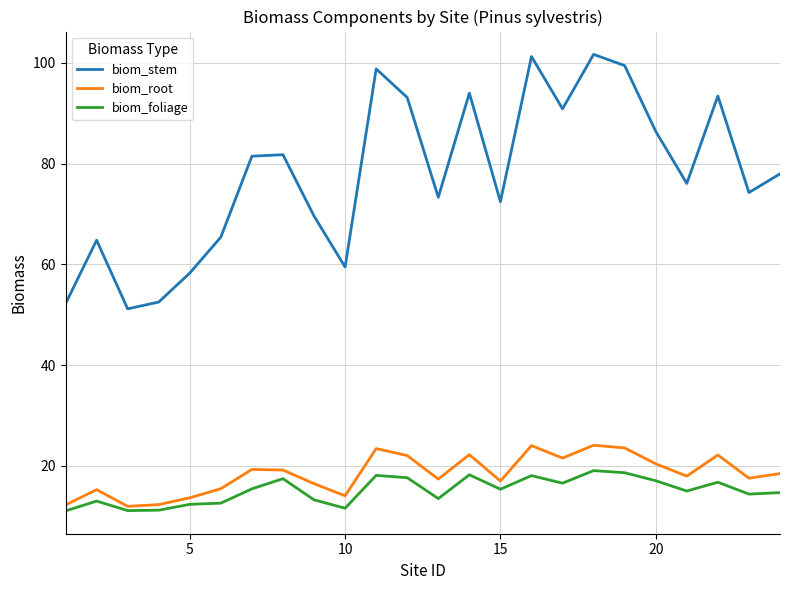

Which series has the largest range (max minus min)?

biom_stem